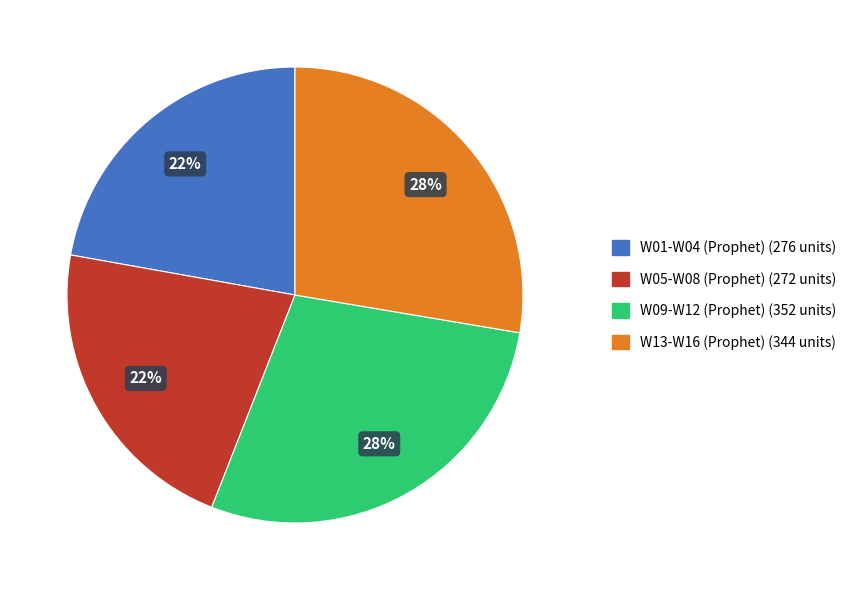

Does W01-W04 (Prophet) (276 units) account for over 50% of the chart?

No